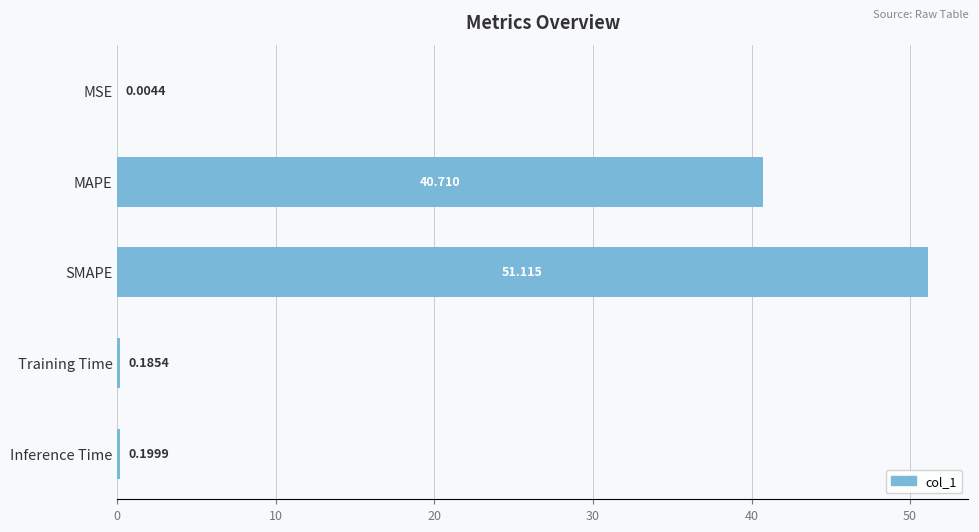

Between MAPE and Inference Time, which is larger?

MAPE